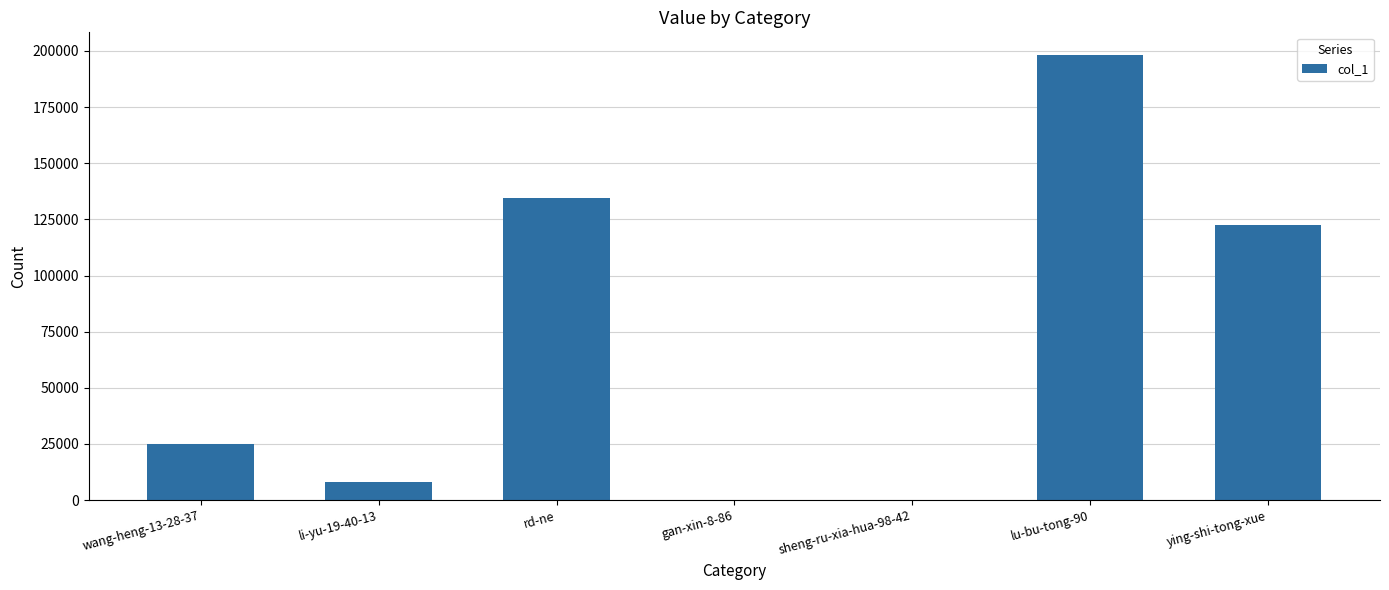

What is the approximate value at sheng-ru-xia-hua-98-42?

1